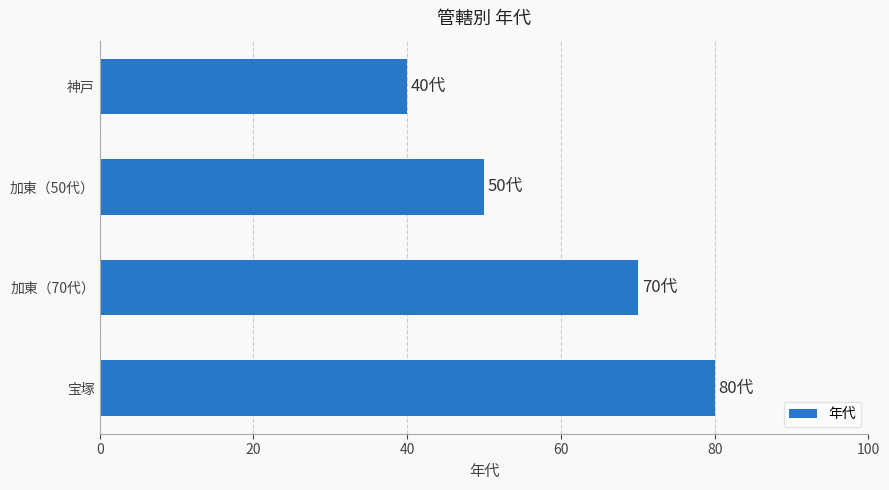

What is the difference between the maximum and second lowest values?

30